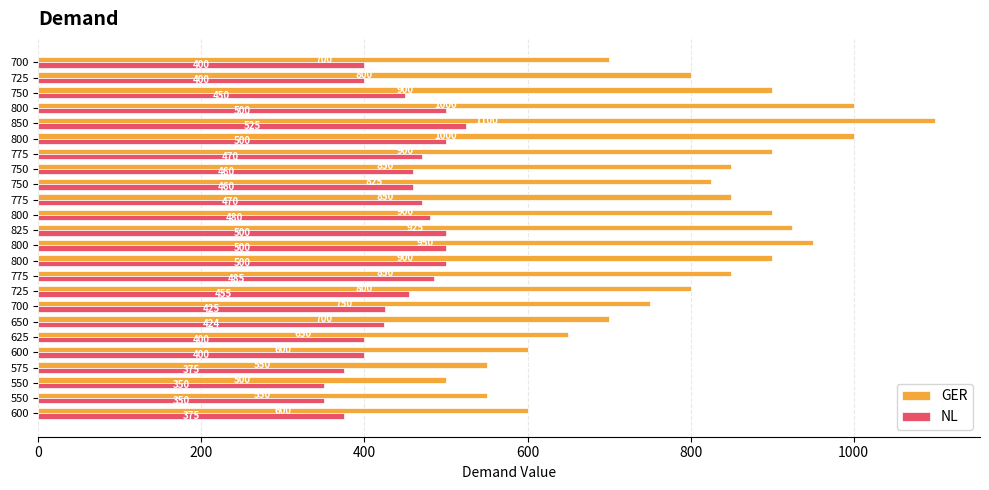

What is the average value of the NL series?

444